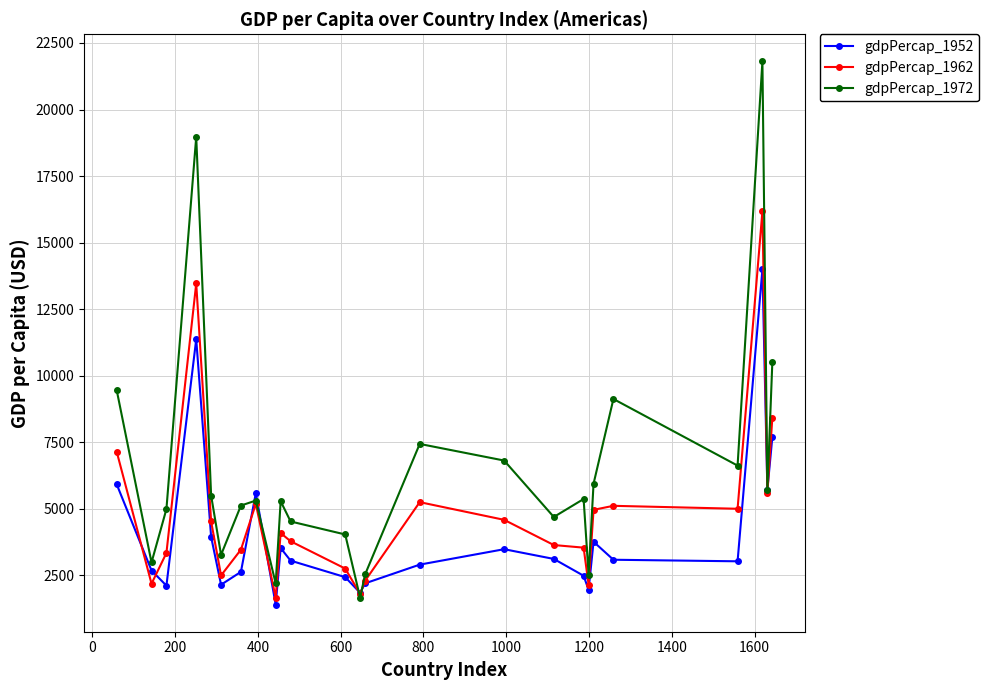

True or false: gdpPercap_1962 has more than 0 points higher than both neighbors.

True